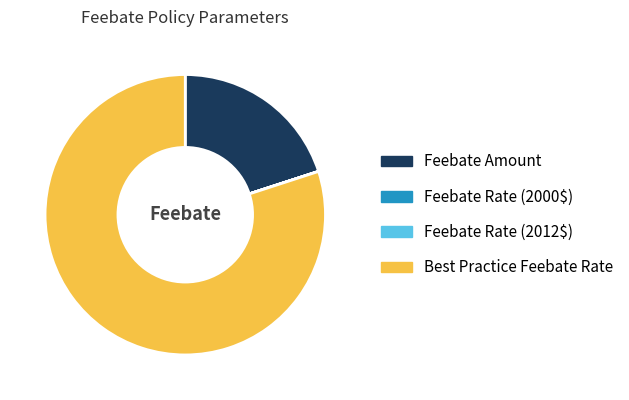

What is the largest slice in the pie chart?

Best Practice Feebate Rate